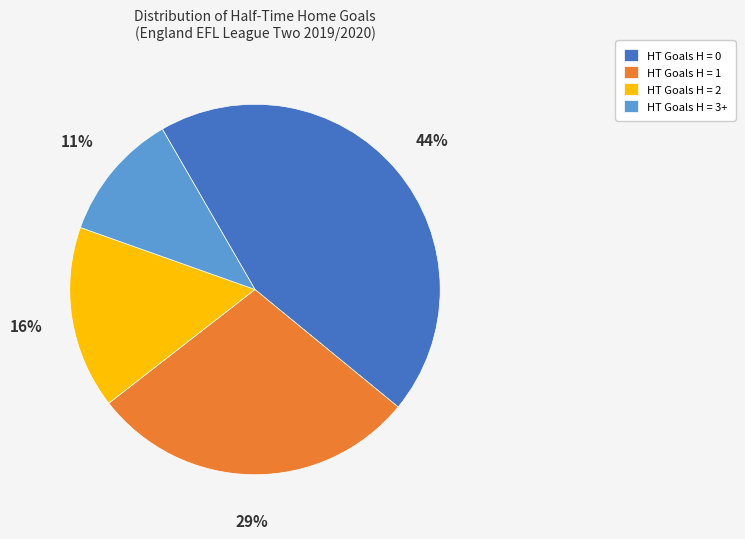

To the nearest percent, what is the difference between the largest and smallest slice percentages?

33%